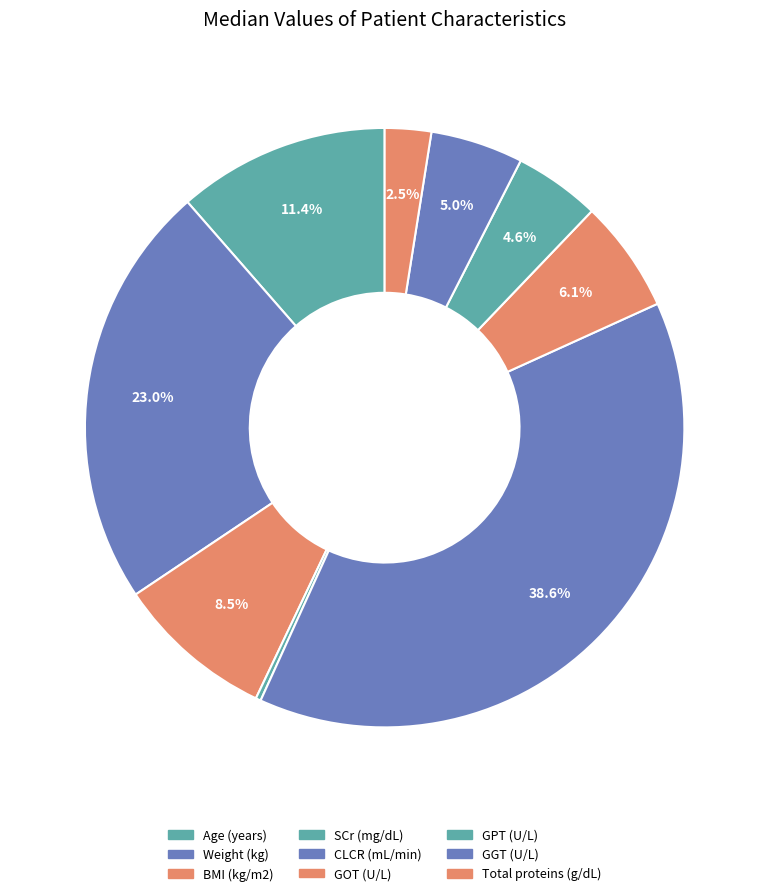

The GPT (U/L) slice represents 5% of the pie. True or false?

True